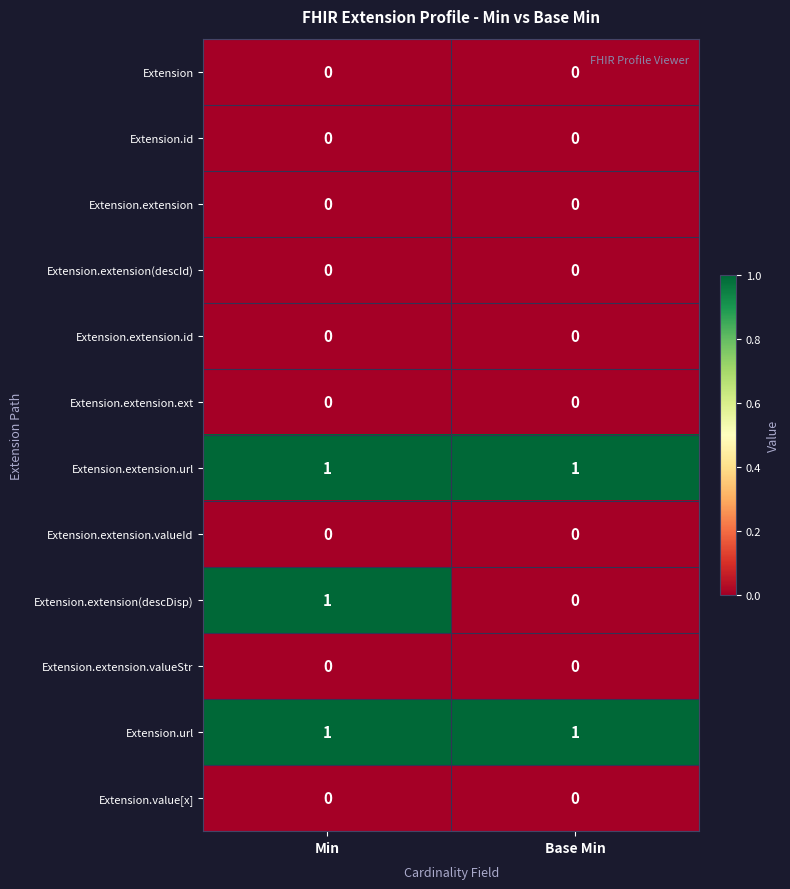

Reading left to right, list all the values displayed in this chart.

Extension: Min=0	Base Min=0
Extension.id: Min=0	Base Min=0
Extension.extension: Min=0	Base Min=0
Extension.extension(descId): Min=0	Base Min=0
Extension.extension.id: Min=0	Base Min=0
Extension.extension.ext: Min=0	Base Min=0
Extension.extension.url: Min=1	Base Min=1
Extension.extension.valueId: Min=0	Base Min=0
Extension.extension(descDisp): Min=1	Base Min=0
Extension.extension.valueStr: Min=0	Base Min=0
Extension.url: Min=1	Base Min=1
Extension.value[x]: Min=0	Base Min=0